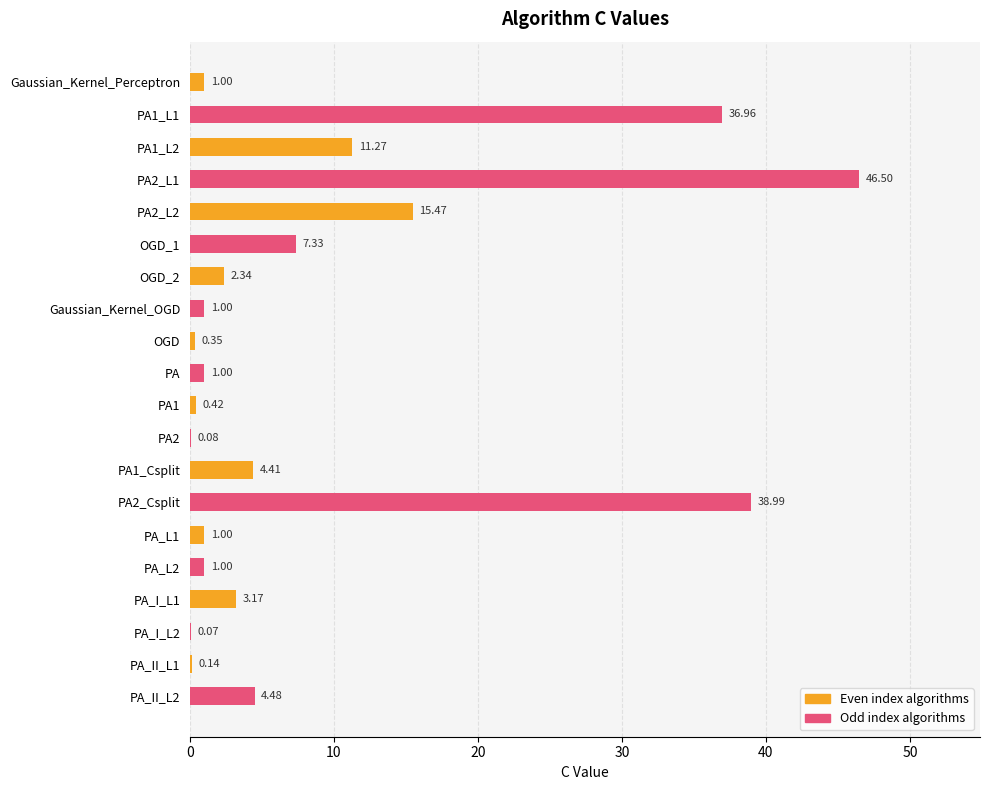

What is the sum of the values at PA_L1 and OGD_1?

8.3